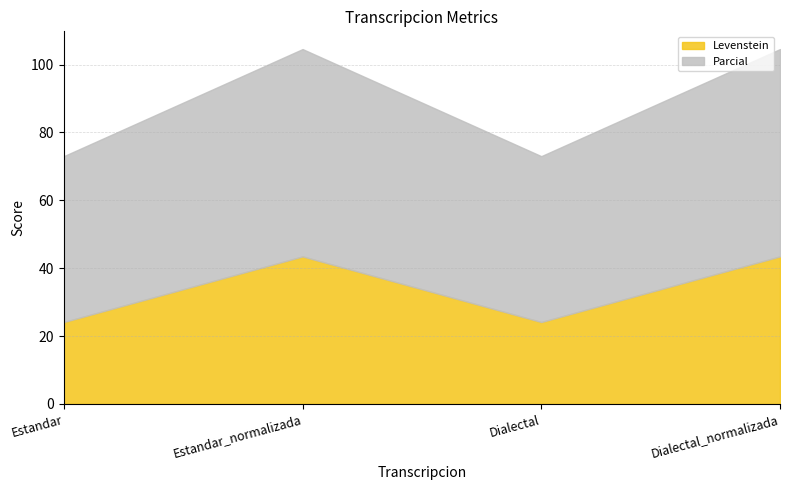

At which label is Parcial closest to 55?

Estandar